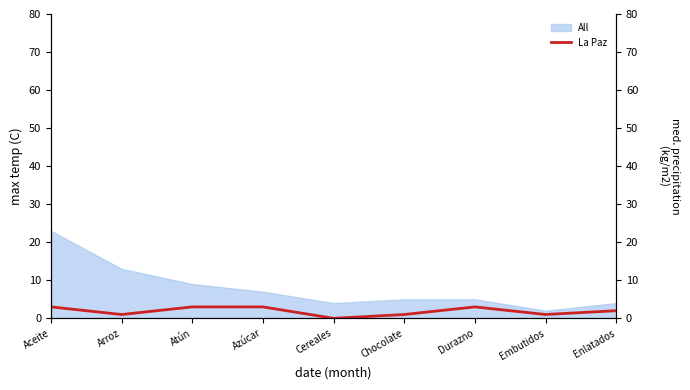

Reading left to right, extract all data points from this chart.

3	1	3	3	0	1	3	1	2